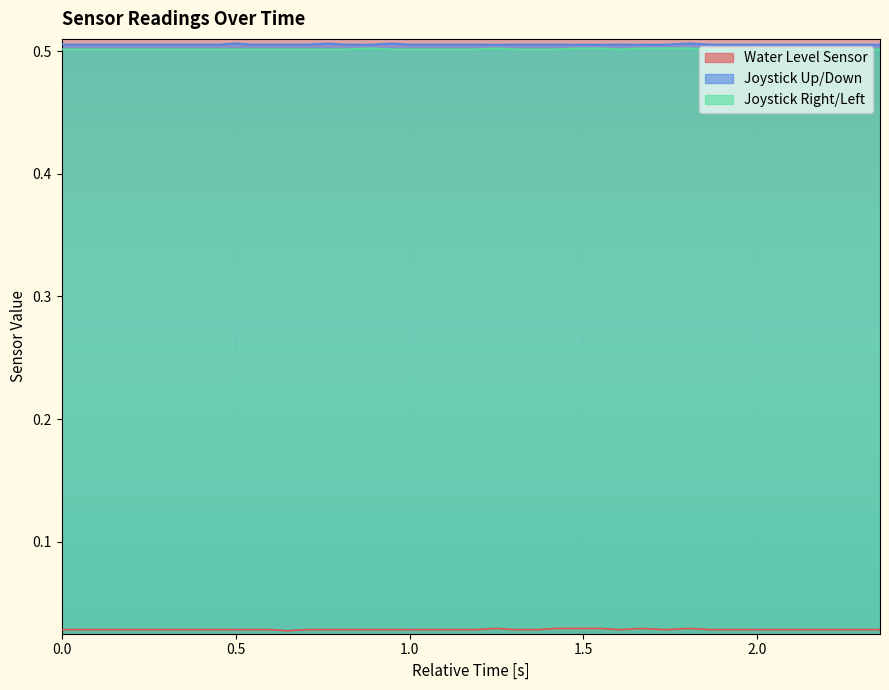

What is the maximum value for Joystick Up/Down?

0.5